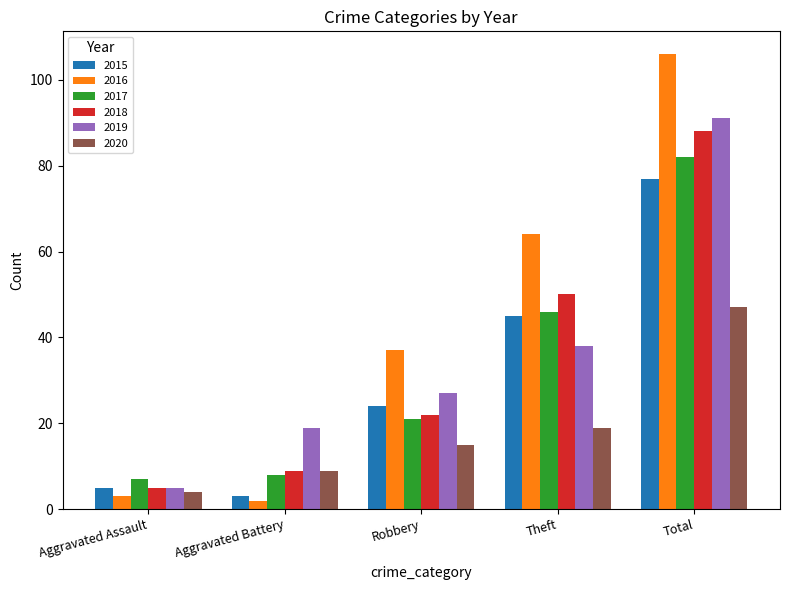

What position from the right is Aggravated Assault?

5